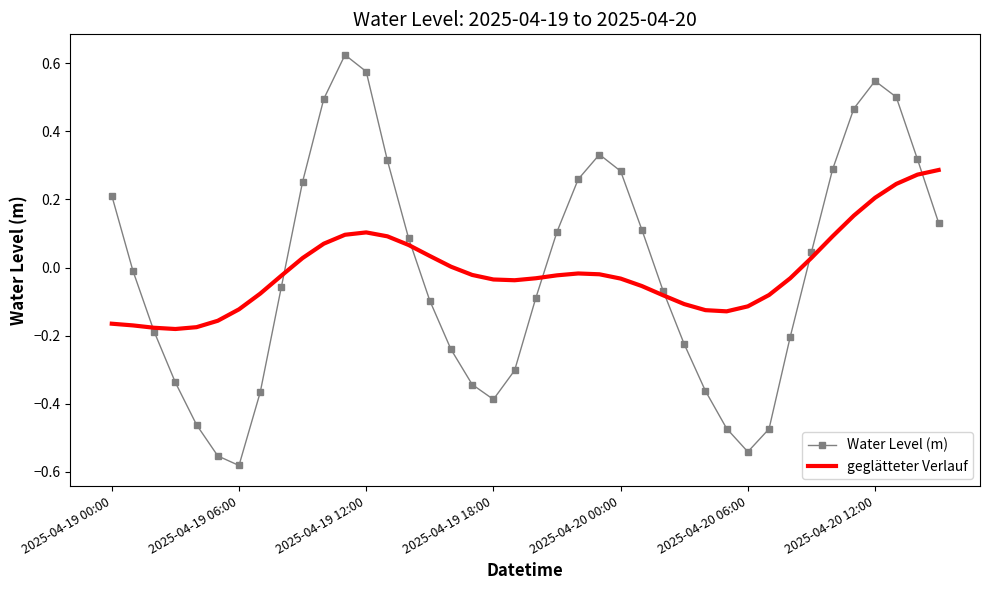

Rank the series by their maximum value, from lowest to highest.

geglätteter Verlauf, Water Level (m)